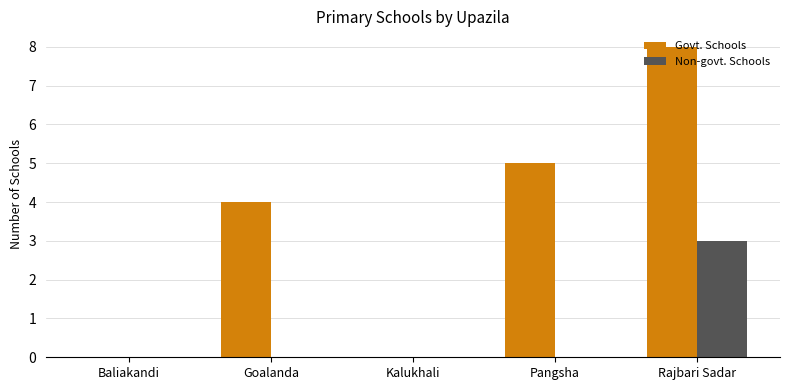

What is the sum of the Non-govt. Schools values at Rajbari Sadar and Kalukhali?

3